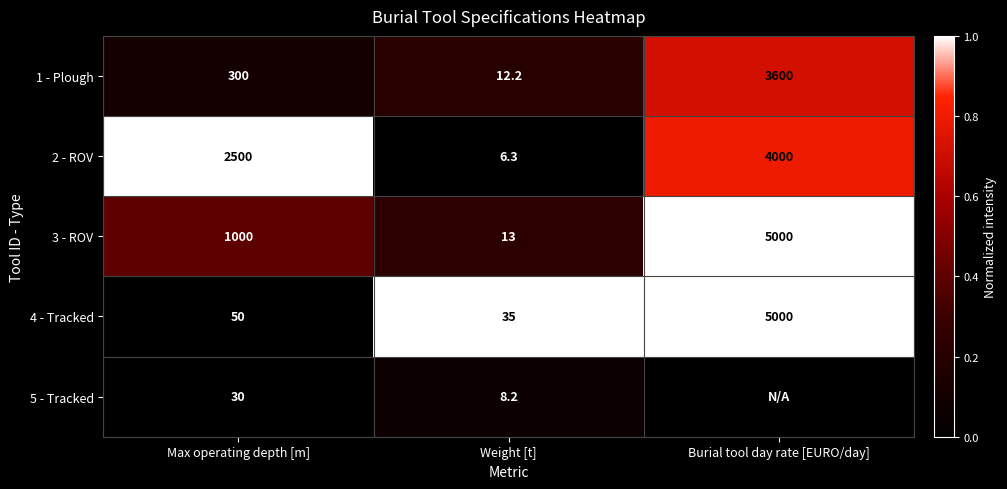

Between Max operating depth [m] and Weight [t], which series saw the biggest shift?

2 - ROV